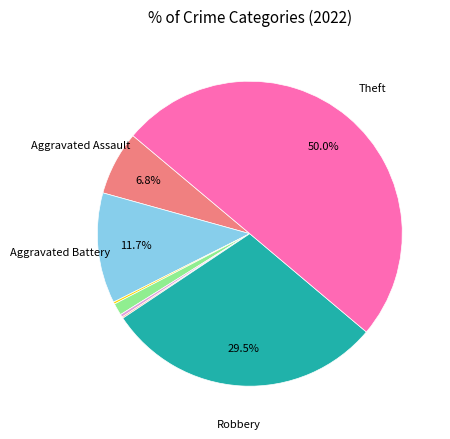

To the nearest percent, what is the difference between the largest and smallest slice percentages?

50%